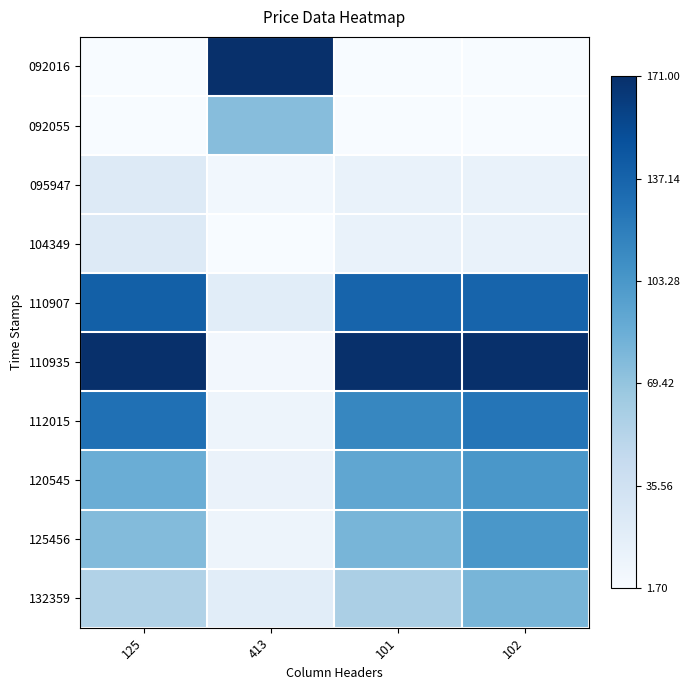

At which category is the sum across all series the highest?

102